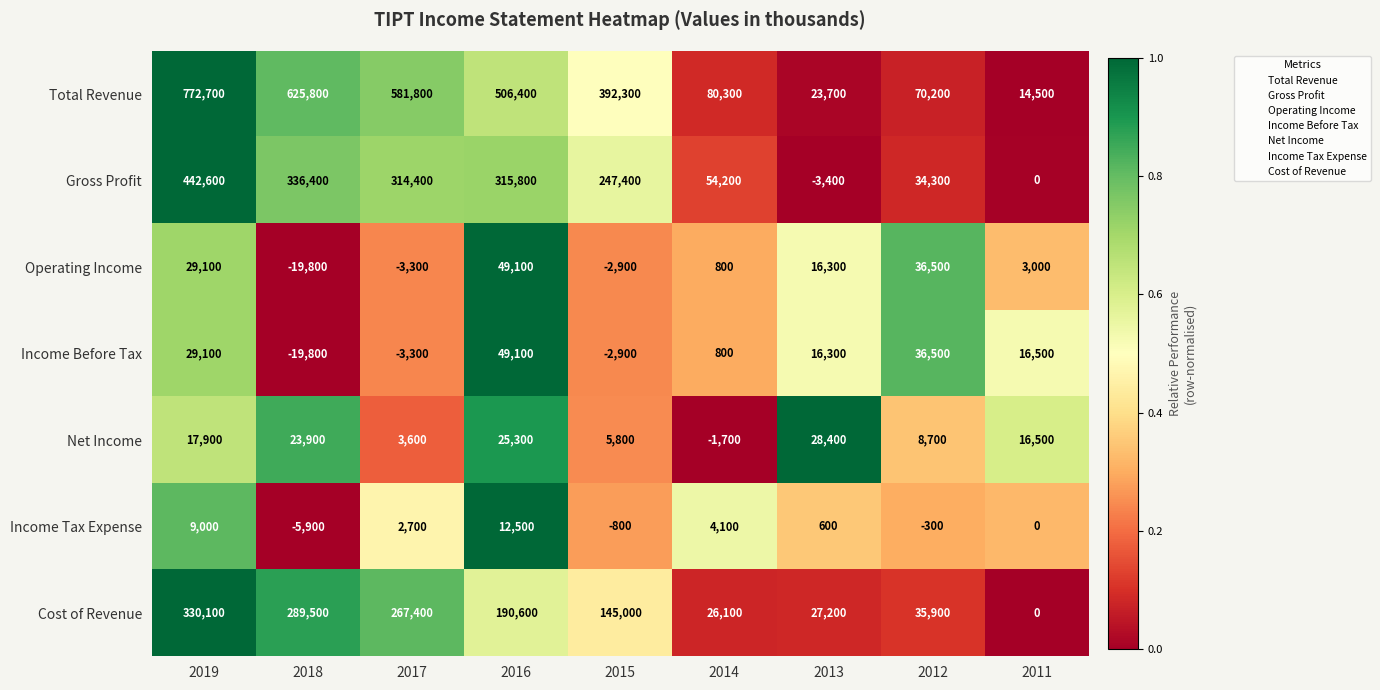

What is the maximum value shown in the chart?

772700